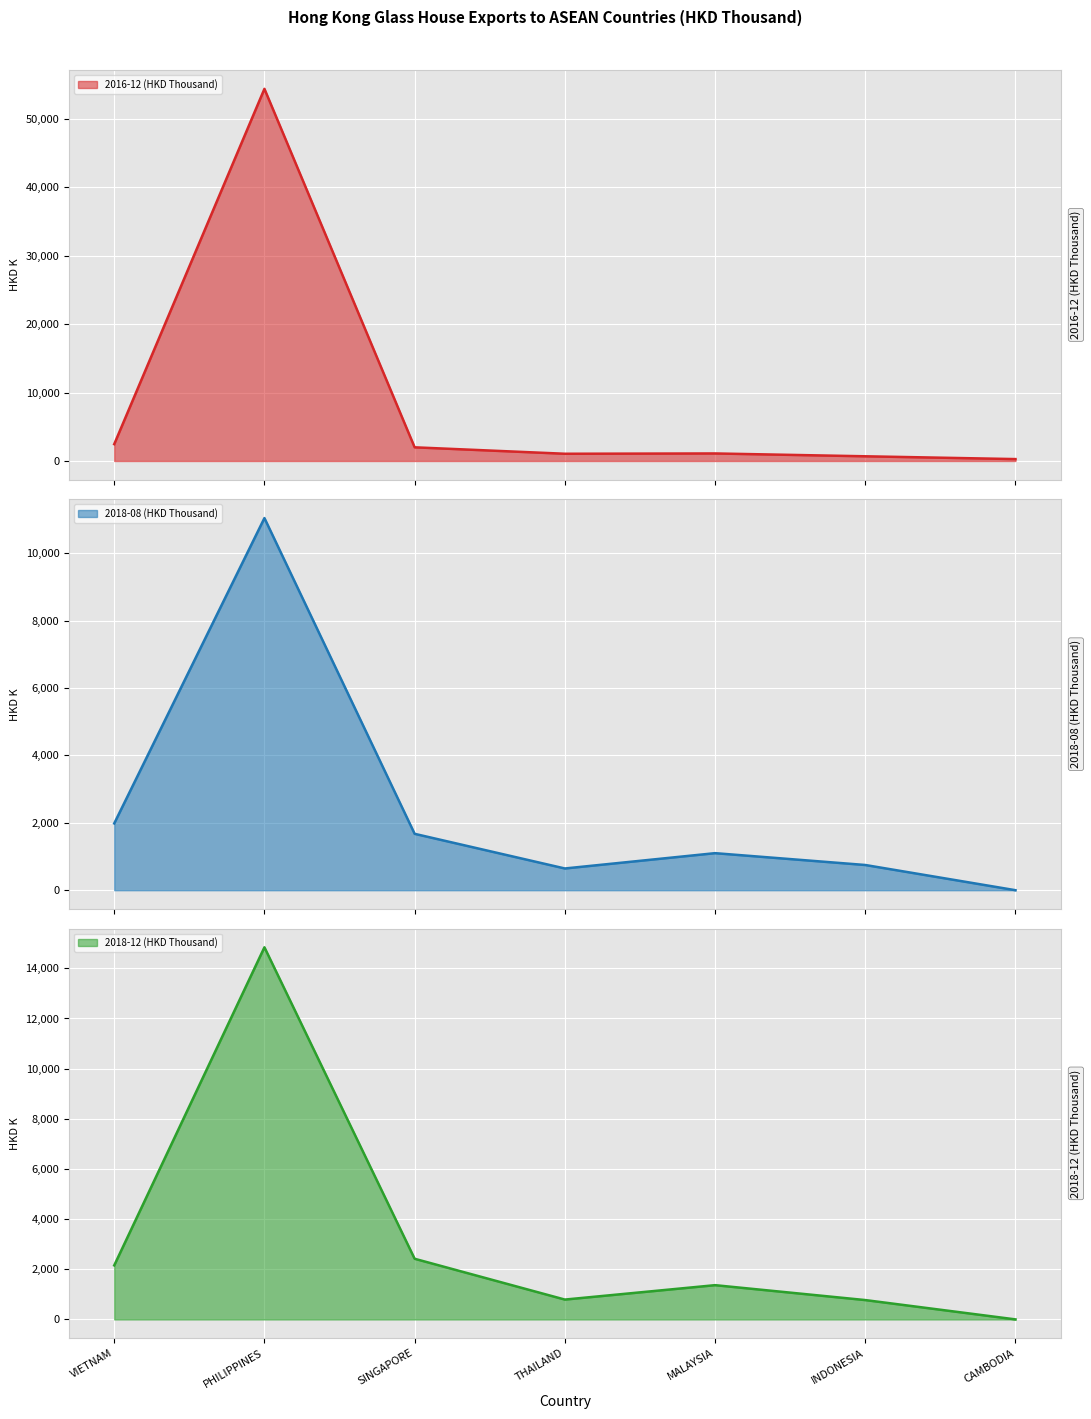

What is the smallest value displayed?

0.5